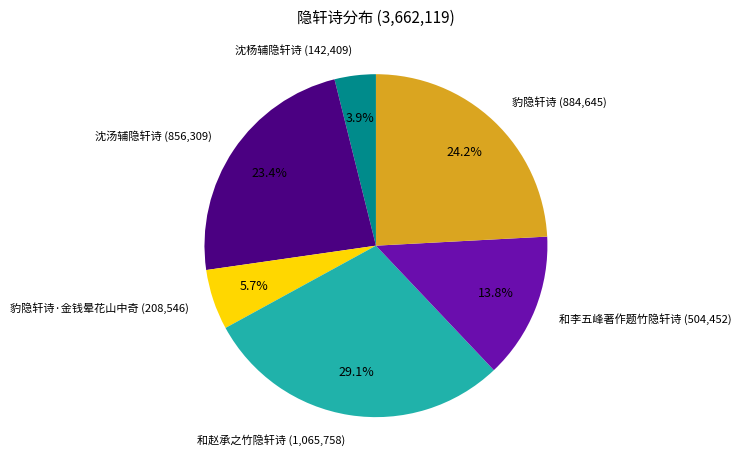

To the nearest percent, what percentage of the pie is 和赵承之竹隐轩诗?

29%